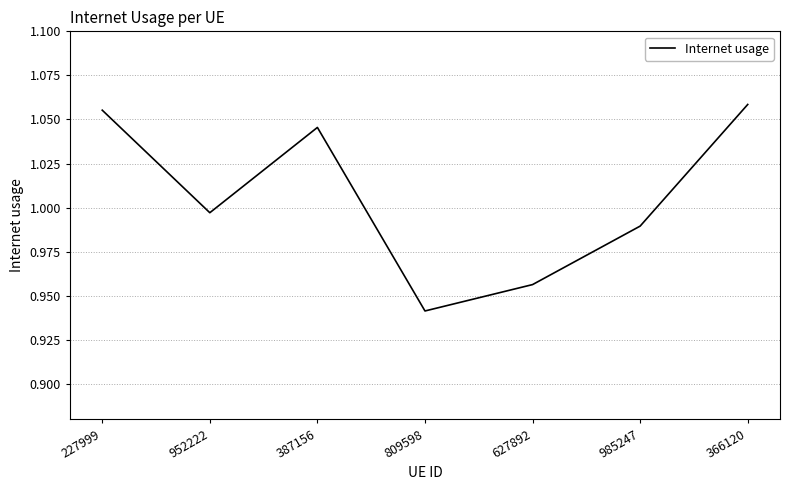

At which category does the data reach its first local peak?

387156